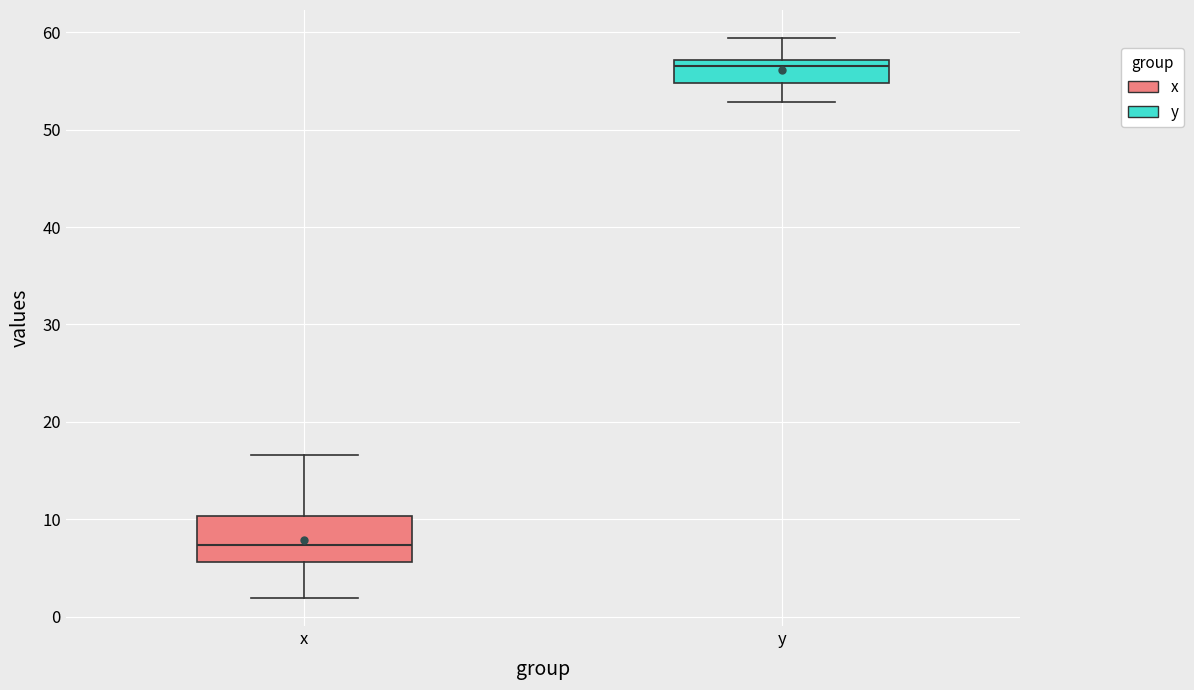

Which box has the highest median line?

y